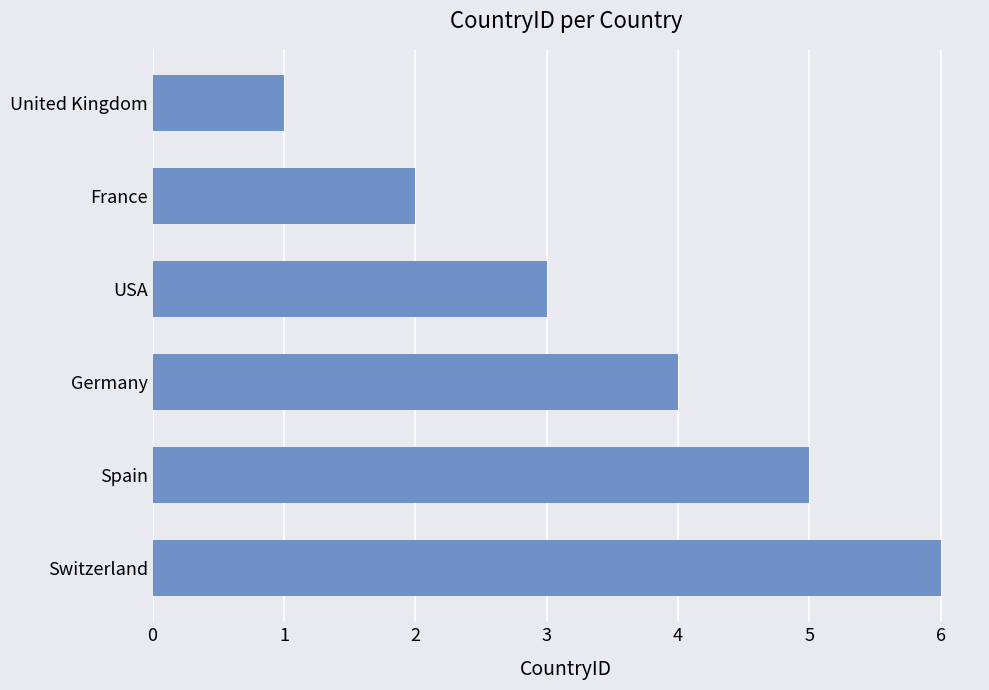

What is the change in value from Germany to Switzerland?

+2